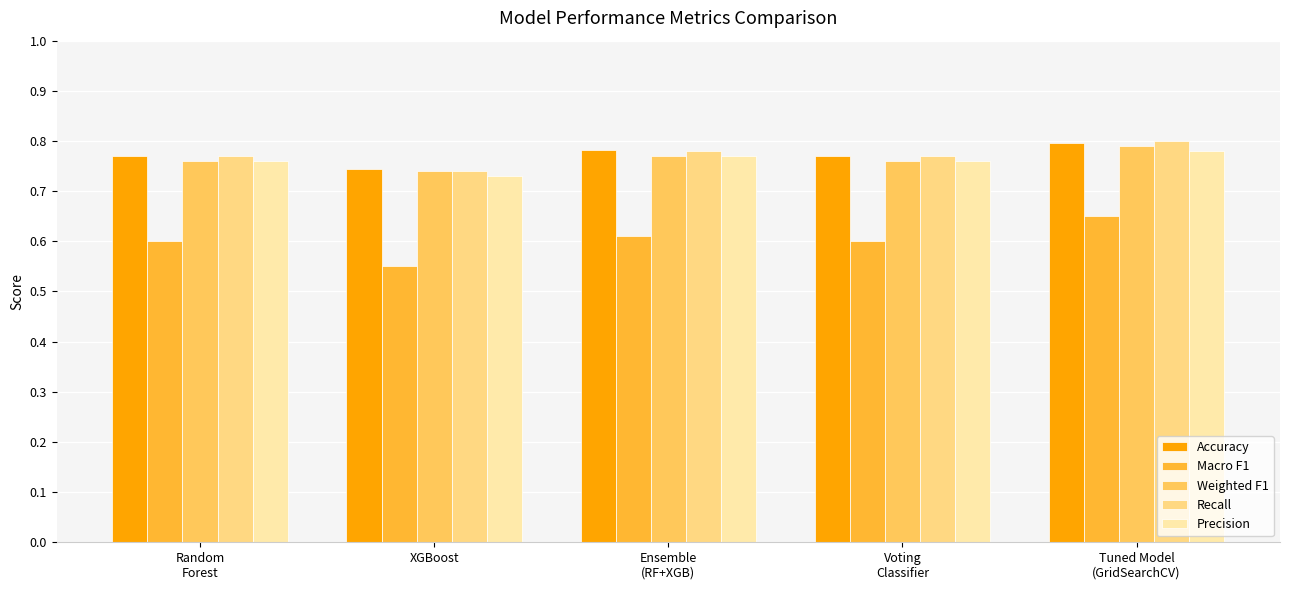

Which category has the lowest value in the Recall series?

XGBoost